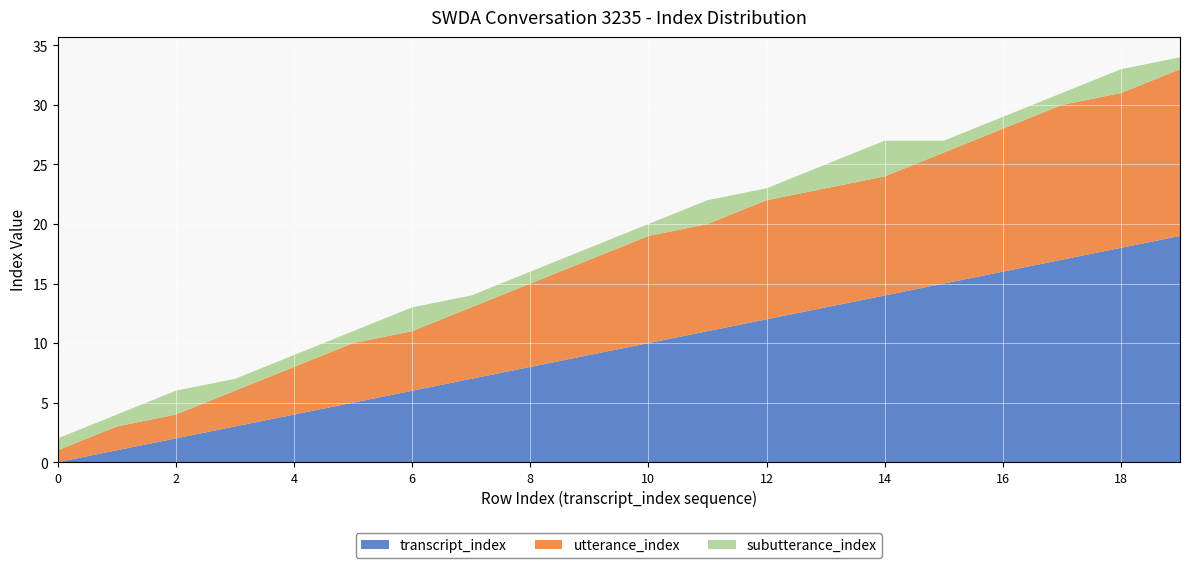

Reading left to right, what are all the values shown in this chart?

transcript_index: 0	1	2	3	4	5	6	7	8	9	10	11	12	13	14	15	16	17	18	19
utterance_index: 1	2	2	3	4	5	5	6	7	8	9	9	10	10	10	11	12	13	13	14
subutterance_index: 1	1	2	1	1	1	2	1	1	1	1	2	1	2	3	1	1	1	2	1